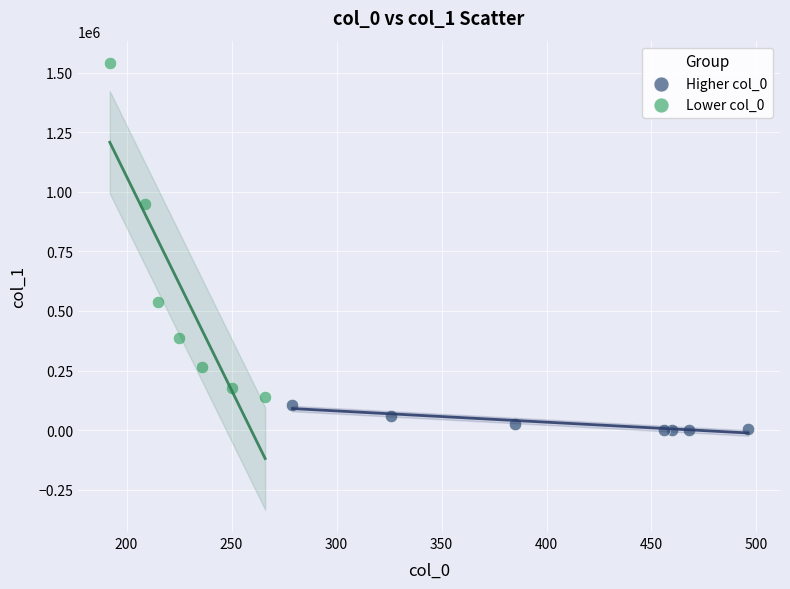

Which series reaches the maximum Y coordinate?

Lower col_0